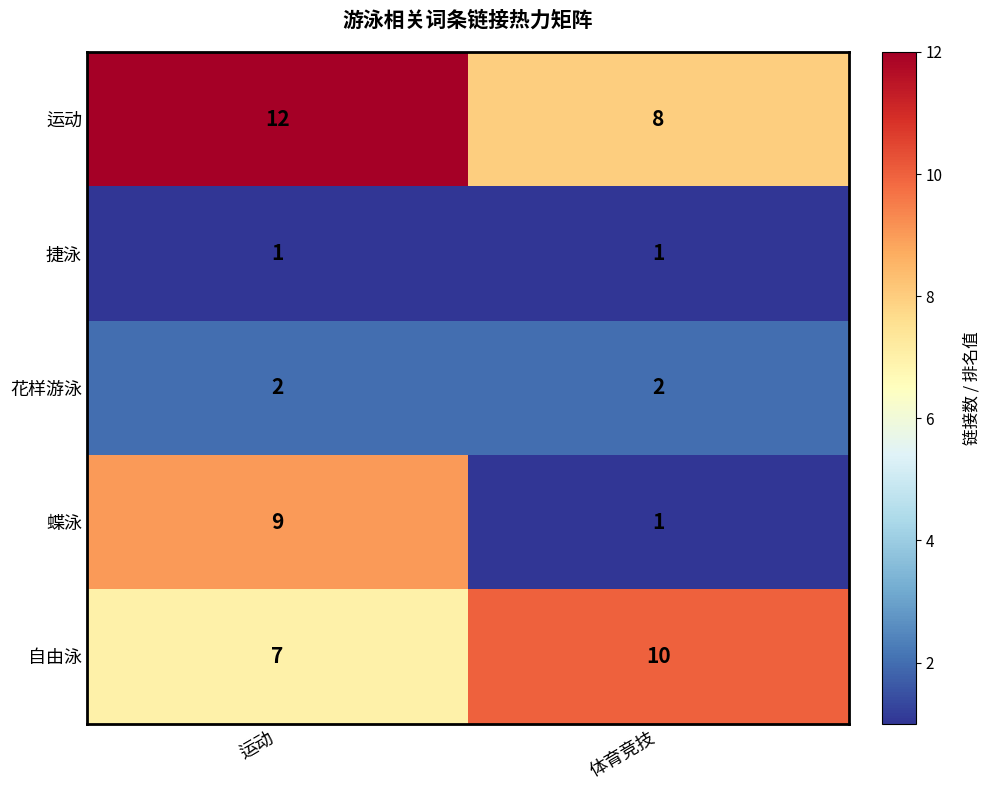

Count the number of data series in this chart.

5